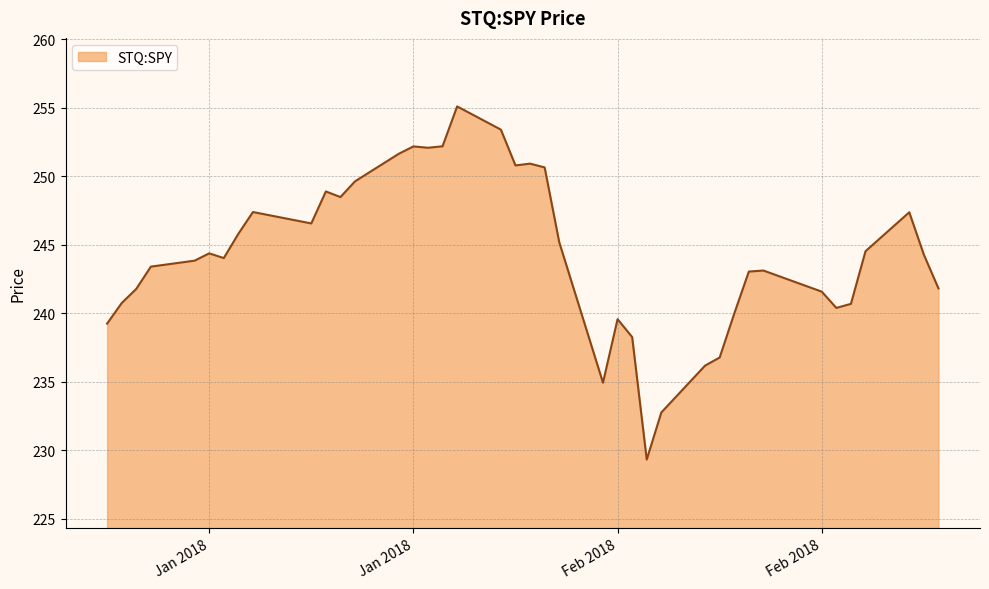

What is the maximum value shown in the chart?

255.1